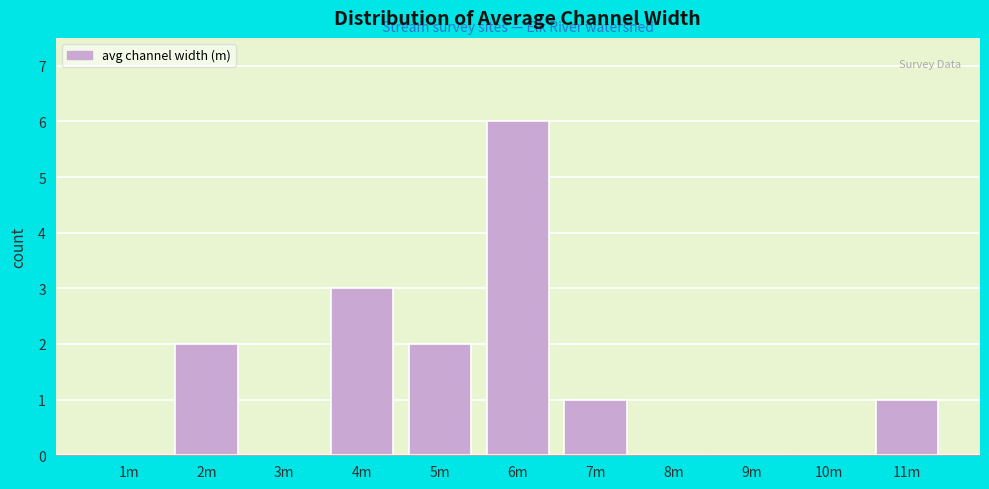

Reading right to left, what are all the values shown in this chart?

11m=1	10m=0	9m=0	8m=0	7m=1	6m=6	5m=2	4m=3	3m=0	2m=2	1m=0